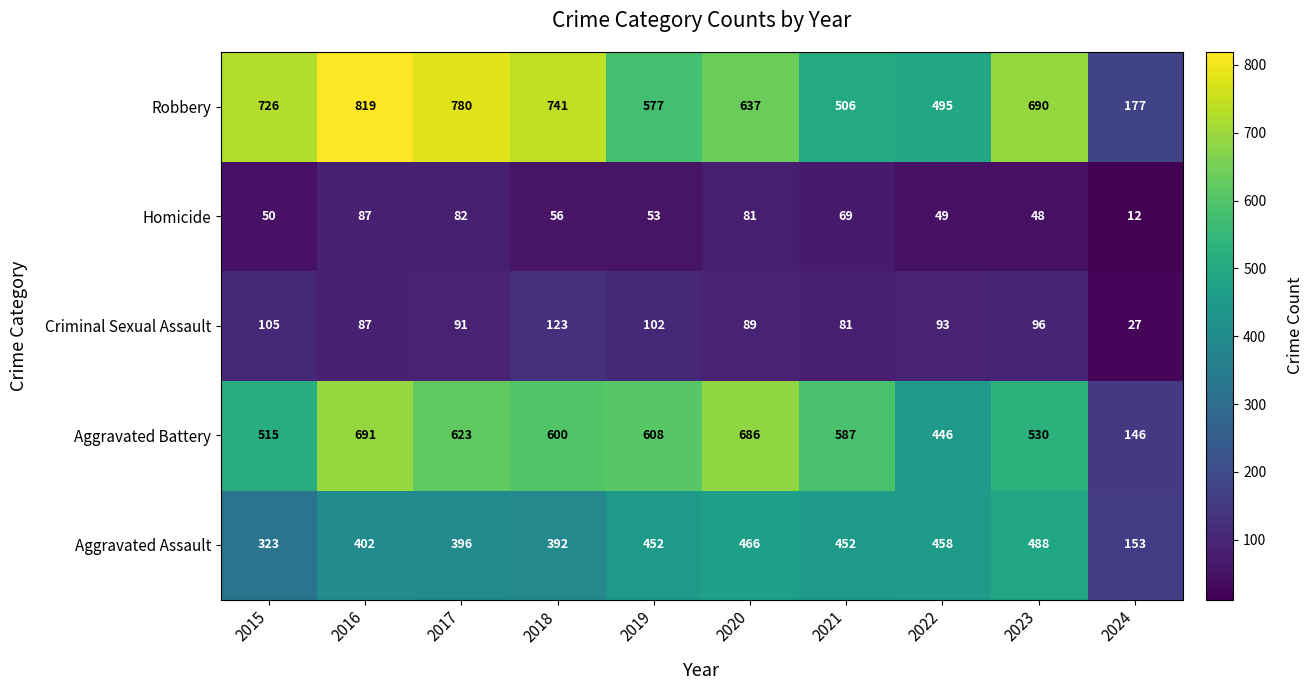

Which series changed the most between 2016 and 2022?

Robbery